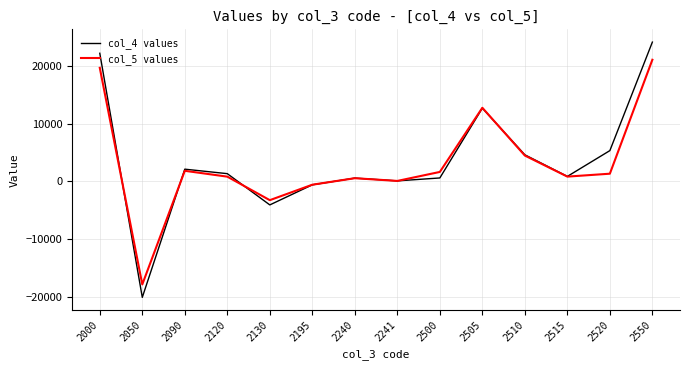

At which label does col_4 values reach its minimum?

2050